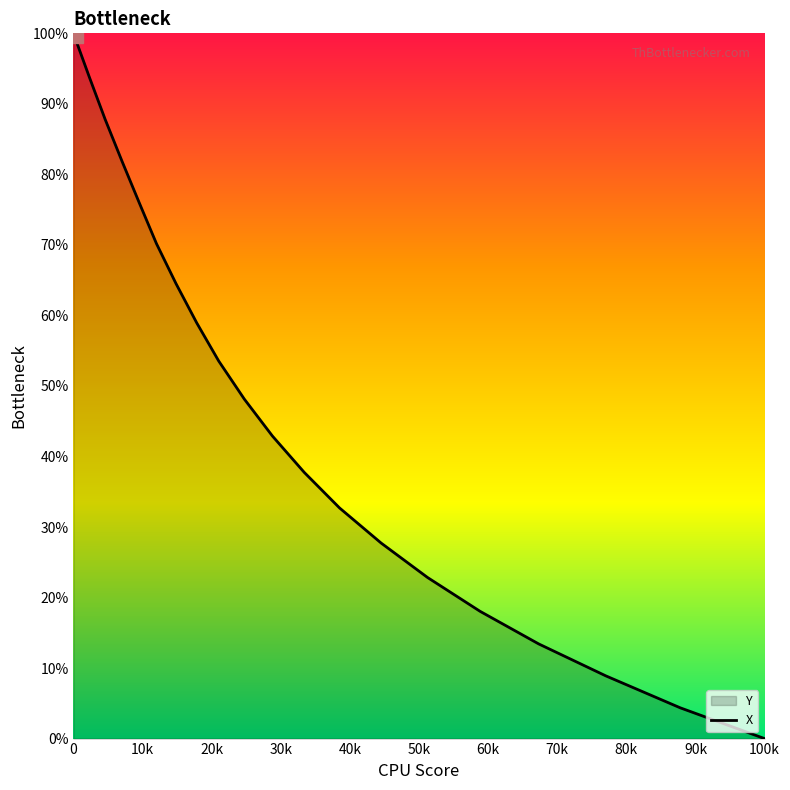

What is the change in value from 51.3 to 51.6?

+17.3